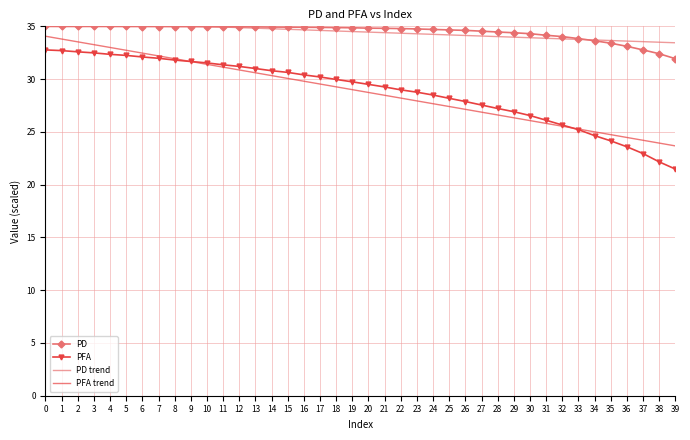

At 23, list the series in order from largest to smallest.

PD, PD trend, PFA, PFA trend